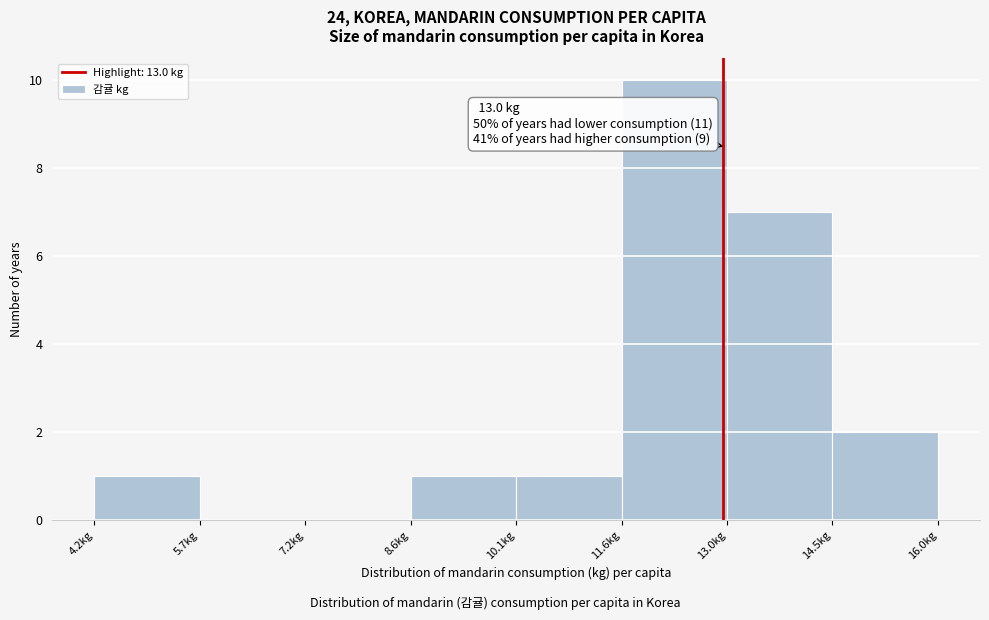

Which range on the x-axis has the tallest bar?

11.6 to 13.0